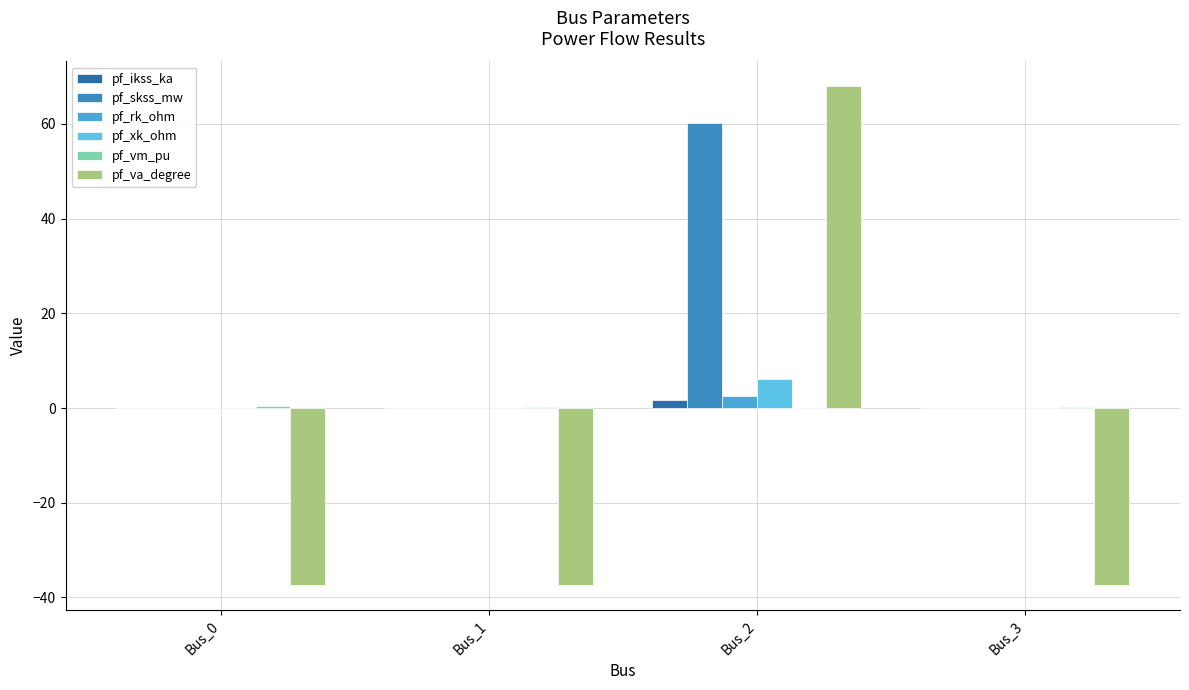

Are the bars horizontal?

No